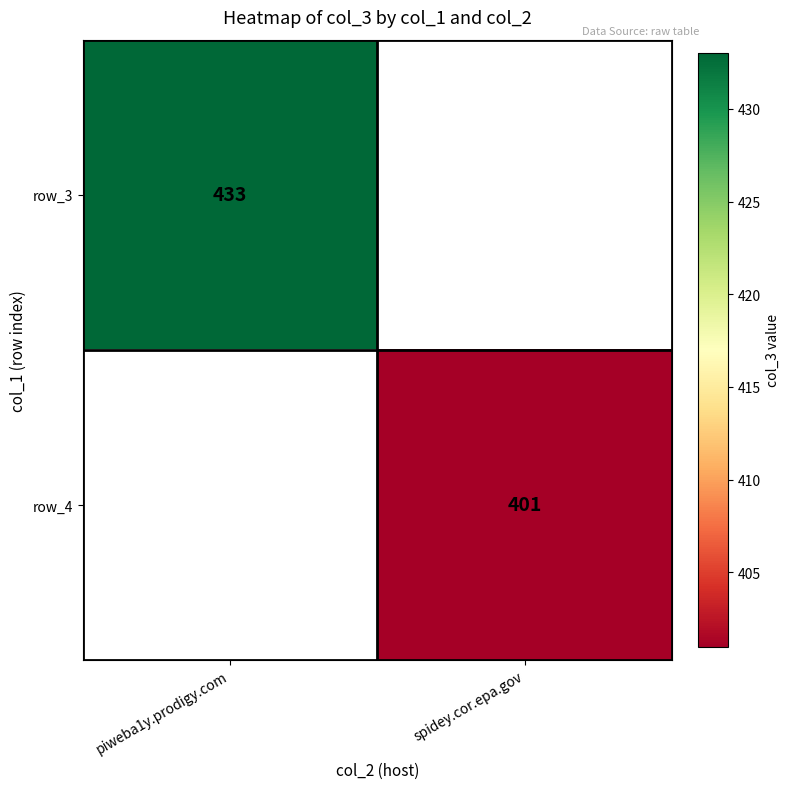

Is the value of row_4 at spidey.cor.epa.gov greater than the value of row_3 at piweba1y.prodigy.com?

No